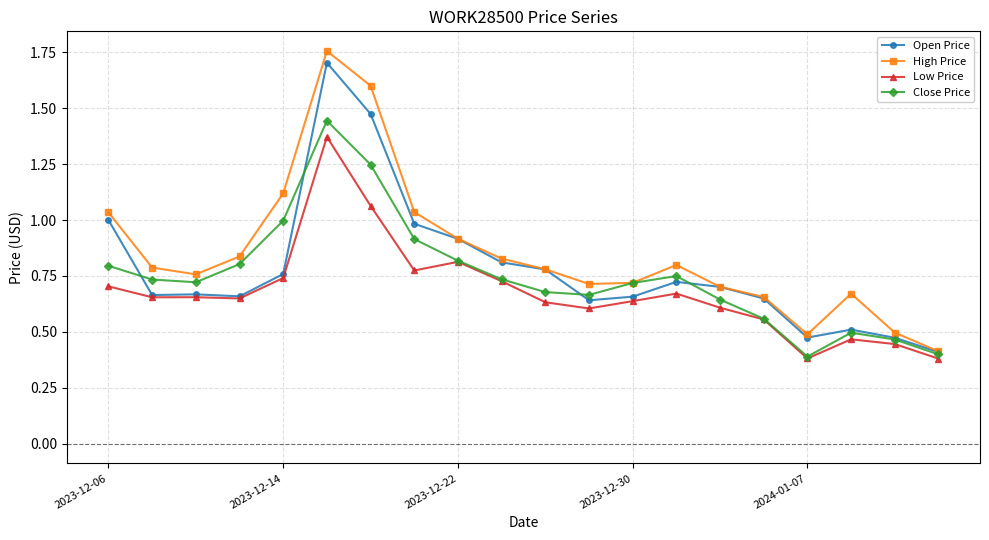

How many lines are shown in the chart?

4